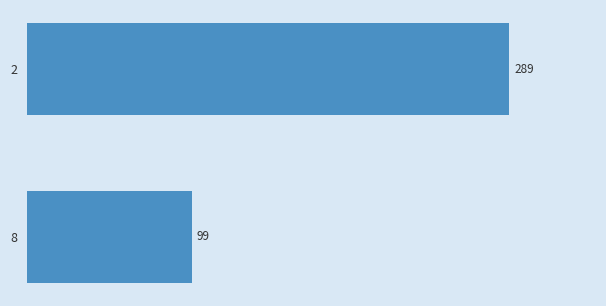

The value at 2 is 289. True or false?

True